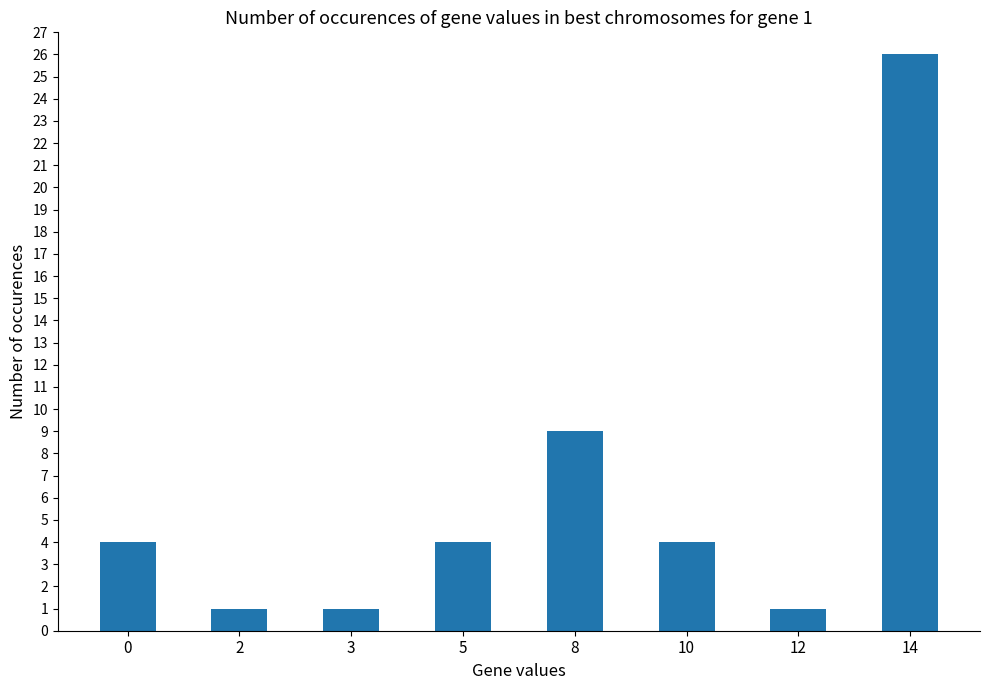

Which has a higher value, 8 or 14?

14